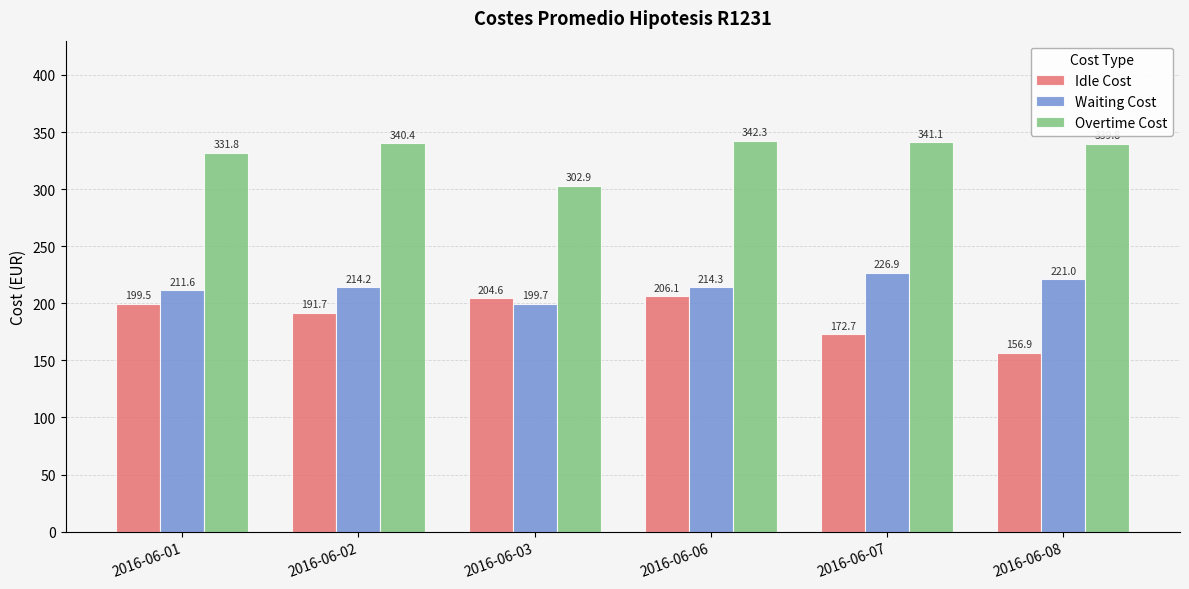

True or false: Idle Cost has a value of 199.5 at 2016-06-01.

True